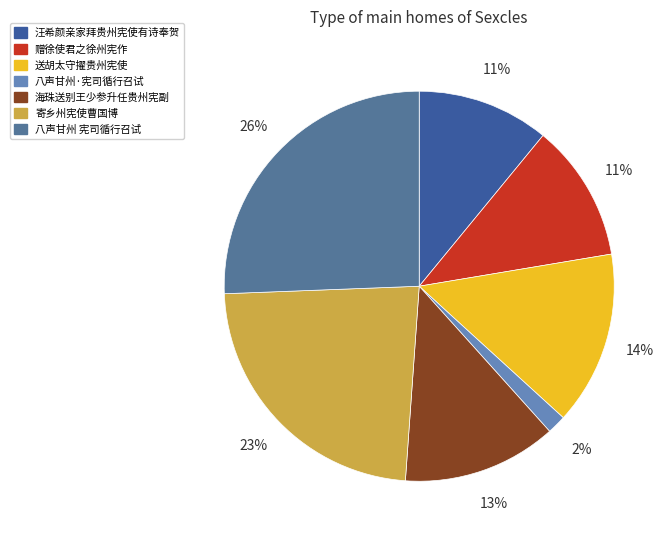

Does any single category account for the majority?

No